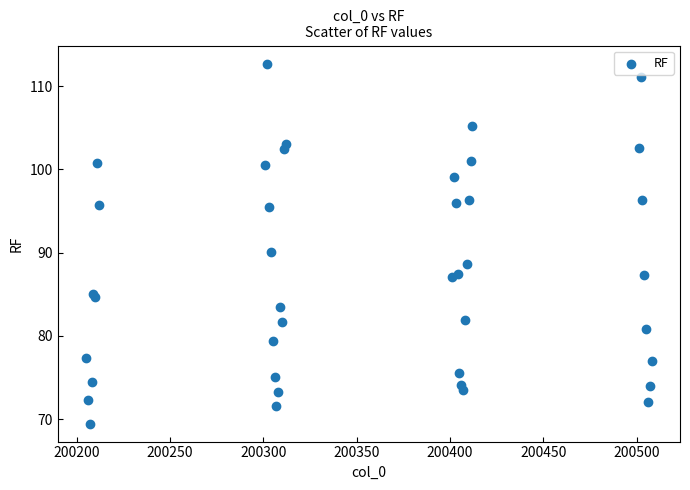

What Y value in the scatter plot is closest to 91?

90.1